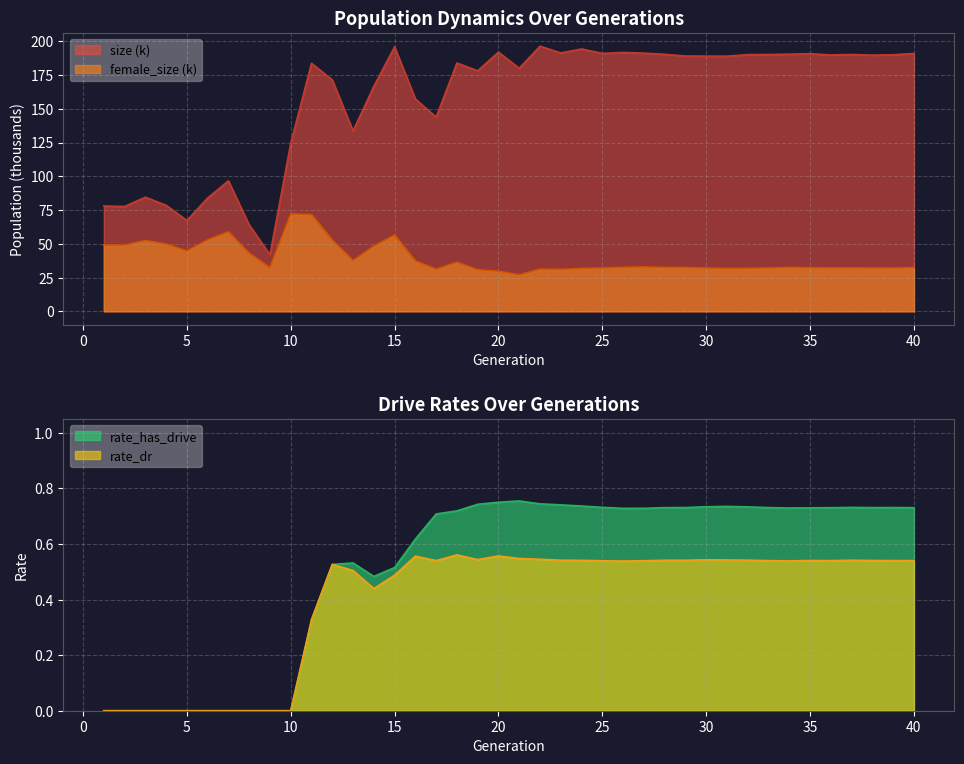

What is the value of the size point at the 14th from the left?

166.6